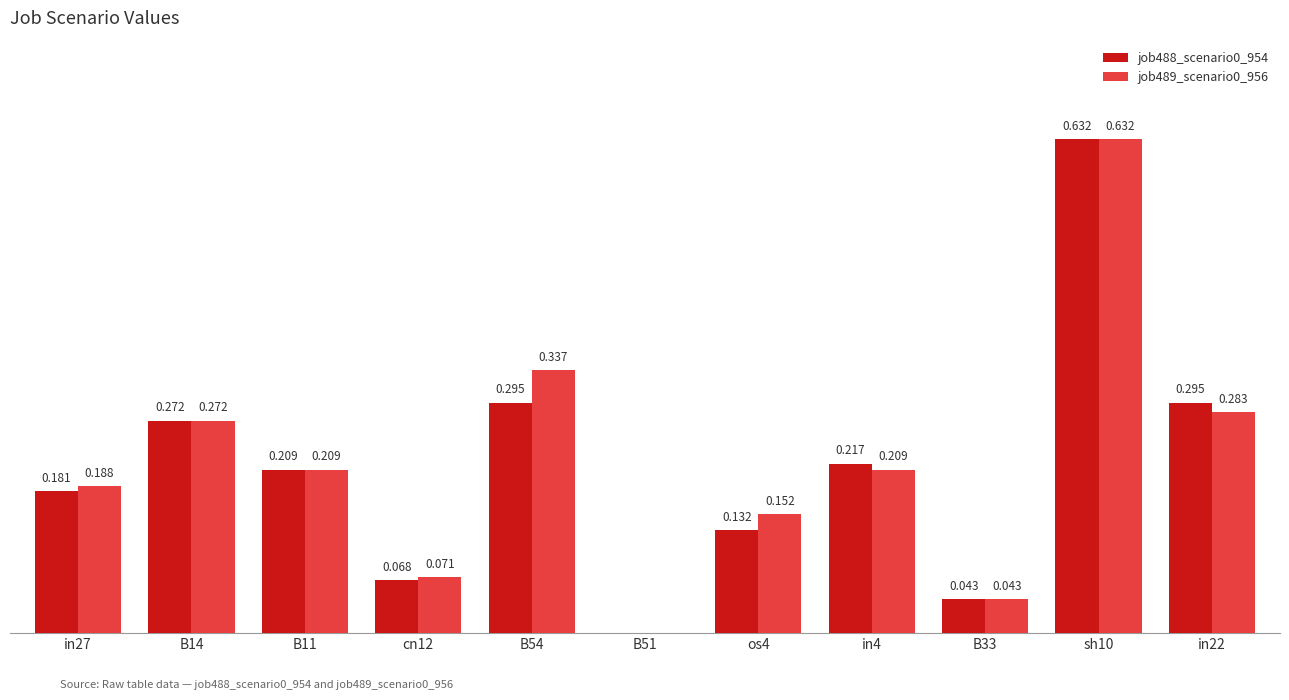

Are the bars horizontal?

No